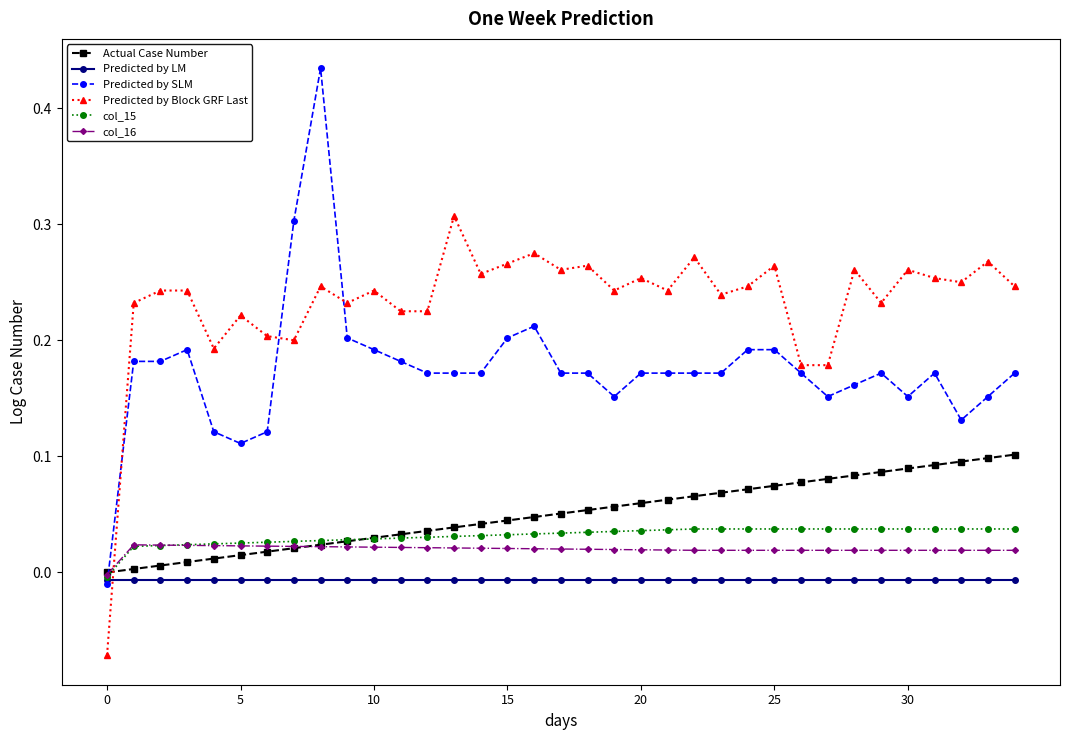

Which series has the largest total across all categories?

Predicted by Block GRF Last